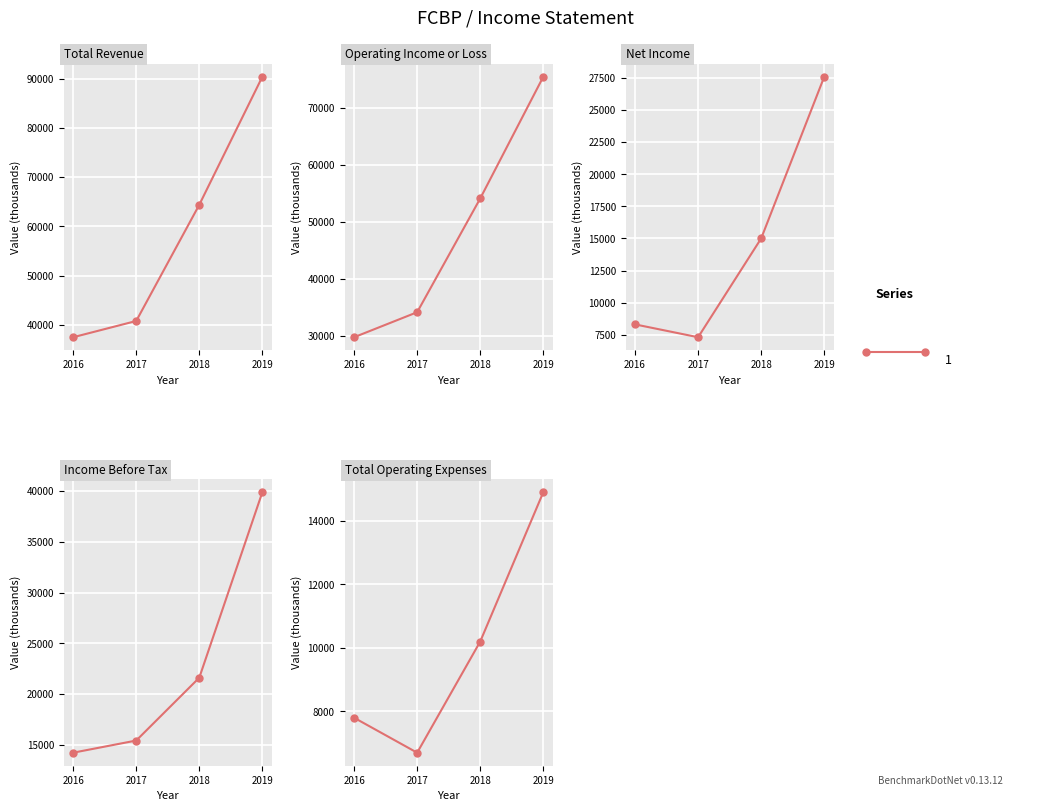

What is the value of the Total Operating Expenses point at the 1st from the left?

7800